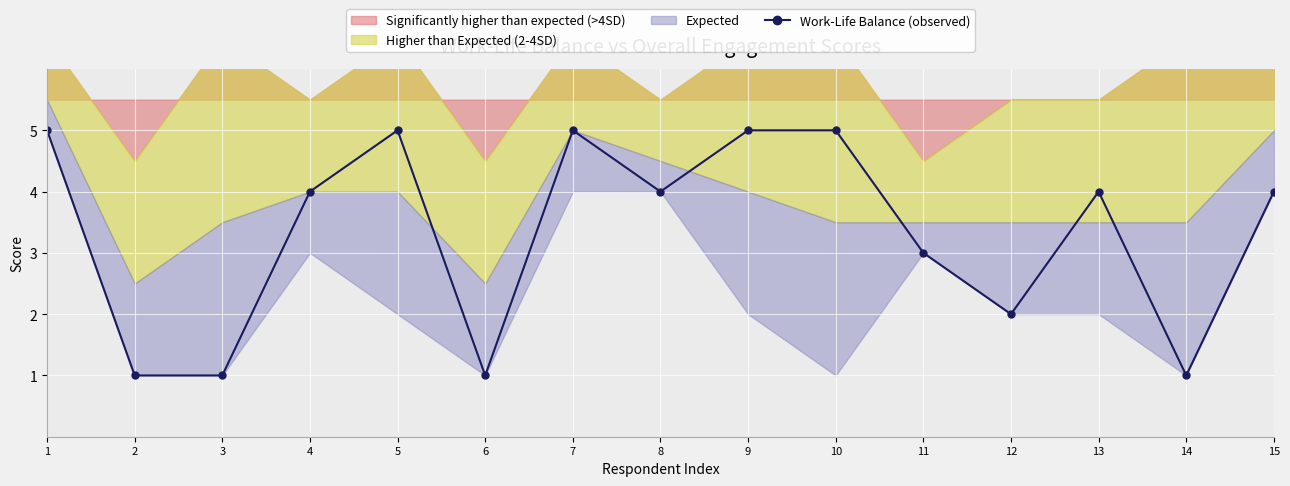

At which category does the data reach its first local peak?

5